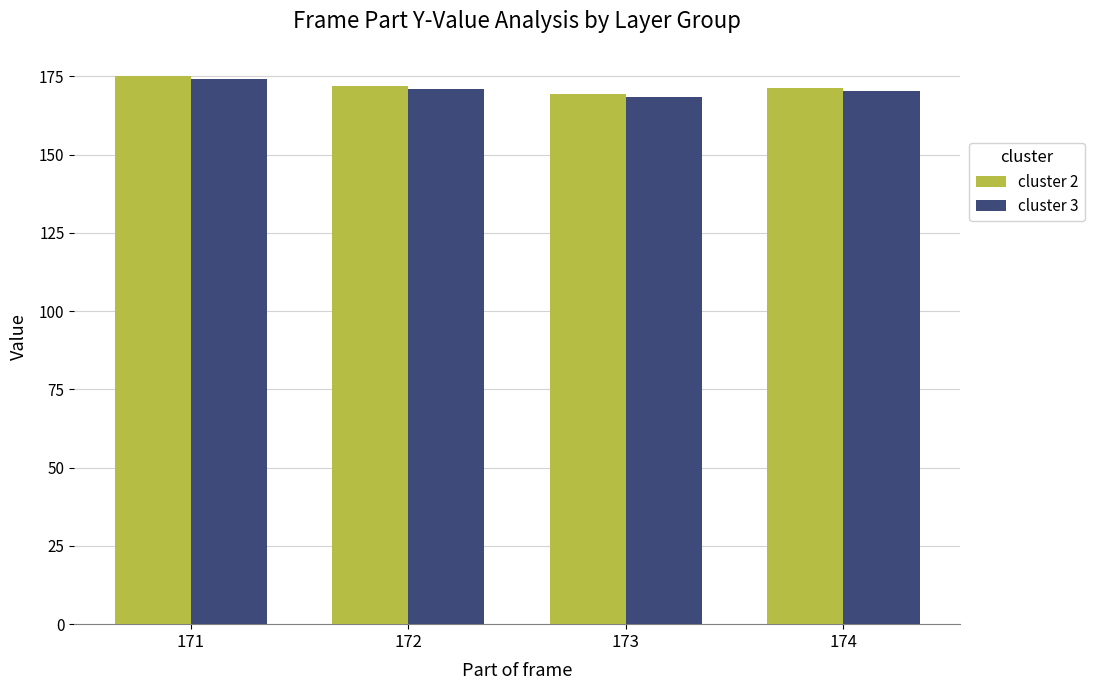

How many groups of bars are there?

4